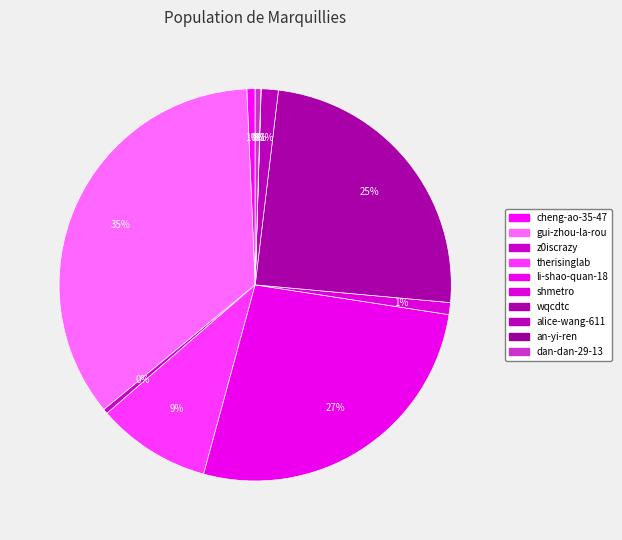

What is the change in value from gui-zhou-la-rou to li-shao-quan-18?

-17574